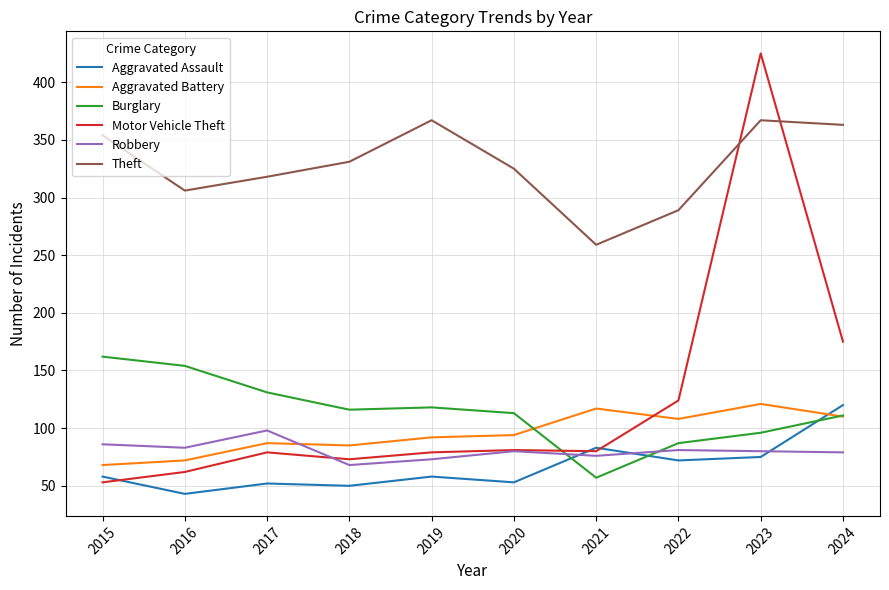

What is the sum of the Burglary values at 2023 and 2020?

209